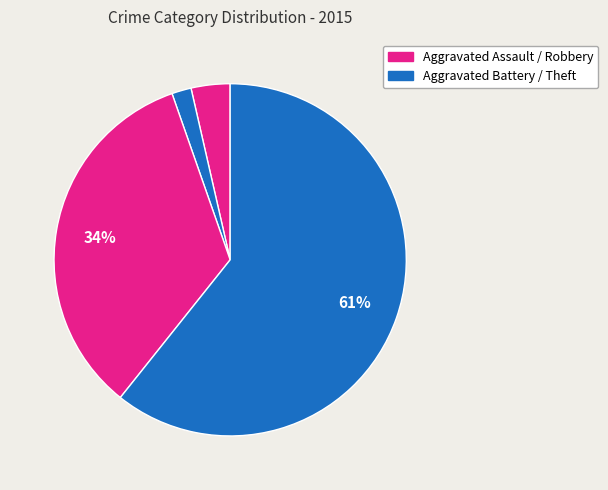

Count the number of slices in the pie.

4